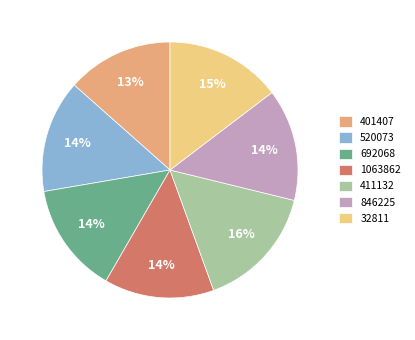

Which has a higher value, 411132 or 401407?

411132